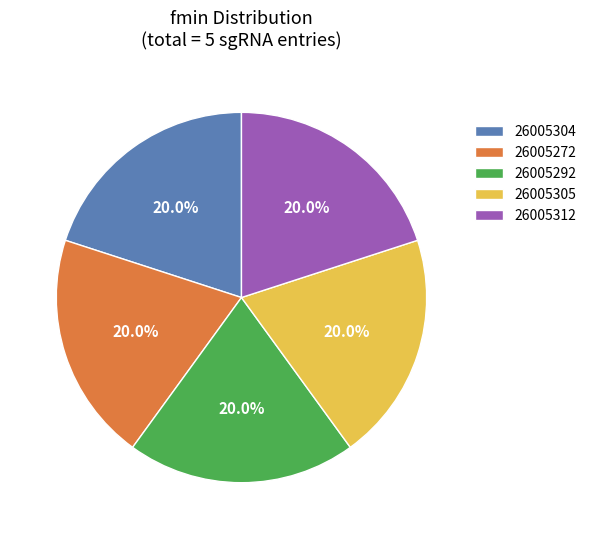

What percentage is the 26005305 slice, to the nearest percent?

20%